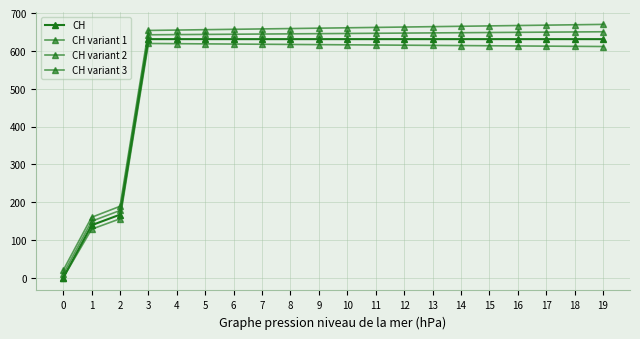

Reading right to left, what are all the values shown in this chart?

CH: 631.0	631.0	631.0	631.0	631.0	631.0	631.0	631.0	631.0	631.0	631.0	631.0	631.0	631.0	631.0	631.0	631.0	167.0	139.0	0.0
CH variant 1: 650.5	650.0	649.5	649.0	648.5	648.0	647.5	647.0	646.5	646.0	645.5	645.0	644.5	644.0	643.5	643.0	642.5	178.0	149.5	10.0
CH variant 2: 611.5	612.0	612.5	613.0	613.5	614.0	614.5	615.0	615.5	616.0	616.5	617.0	617.5	618.0	618.5	619.0	619.5	156.0	128.5	0.0
CH variant 3: 670.0	669.0	668.0	667.0	666.0	665.0	664.0	663.0	662.0	661.0	660.0	659.0	658.0	657.0	656.0	655.0	654.0	189.0	160.0	20.0